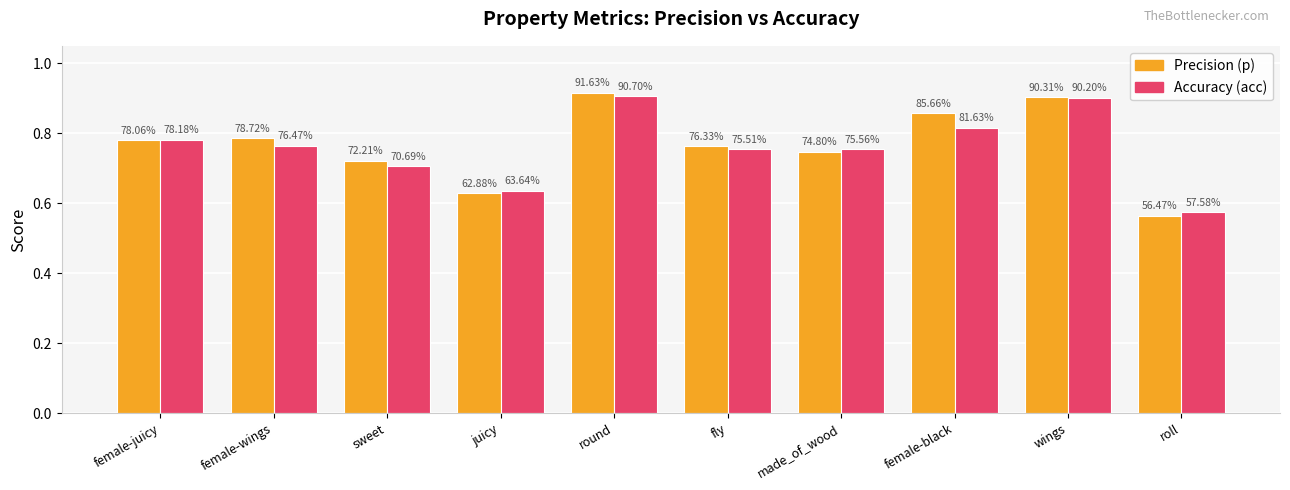

How many bars are there in total?

20